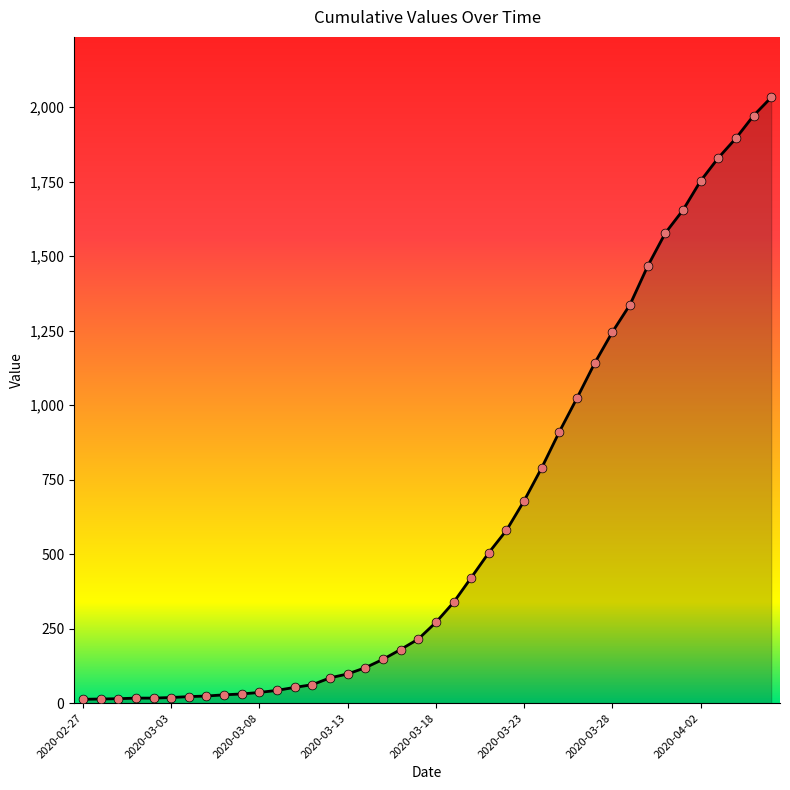

What is the maximum value shown in the chart?

2032